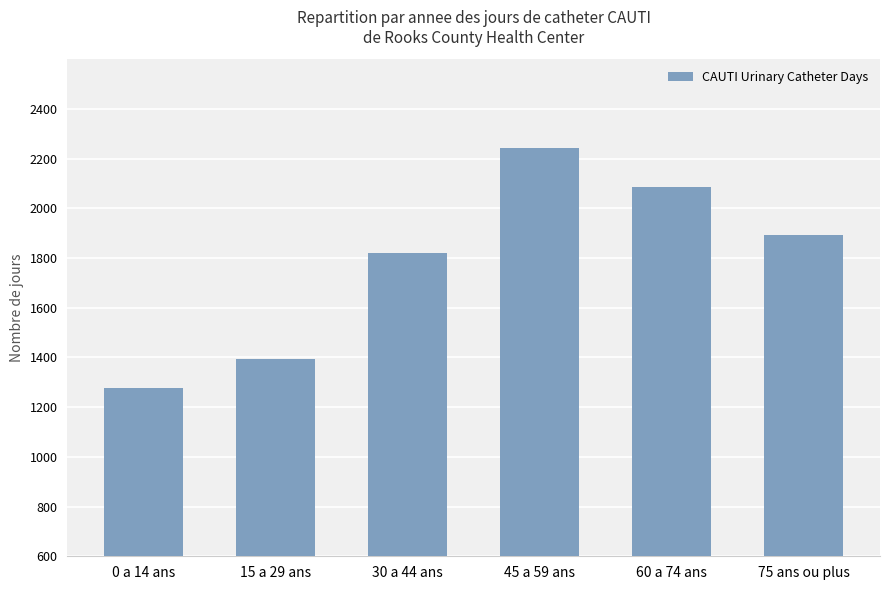

Where does the data first go above 1891?

45 a 59 ans